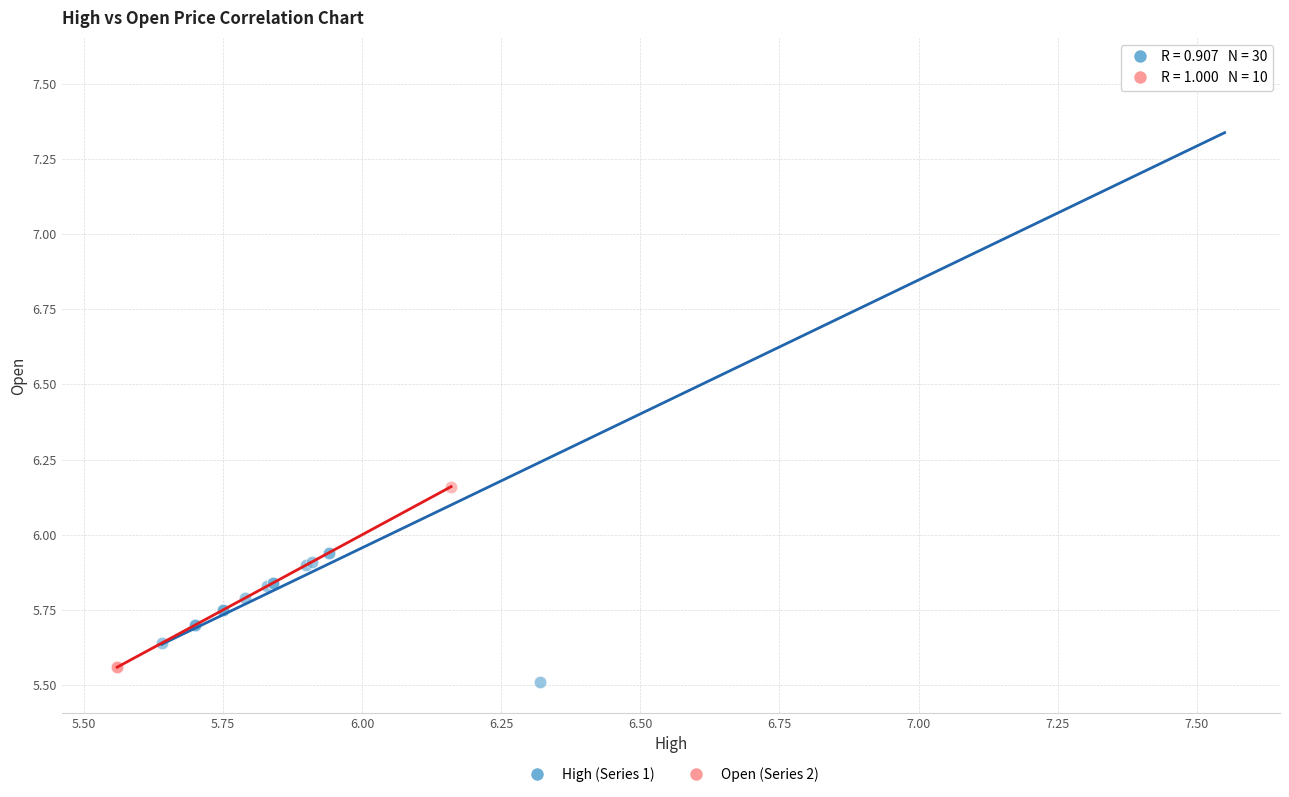

Which series has the widest spread of Y values?

High (Series 1)